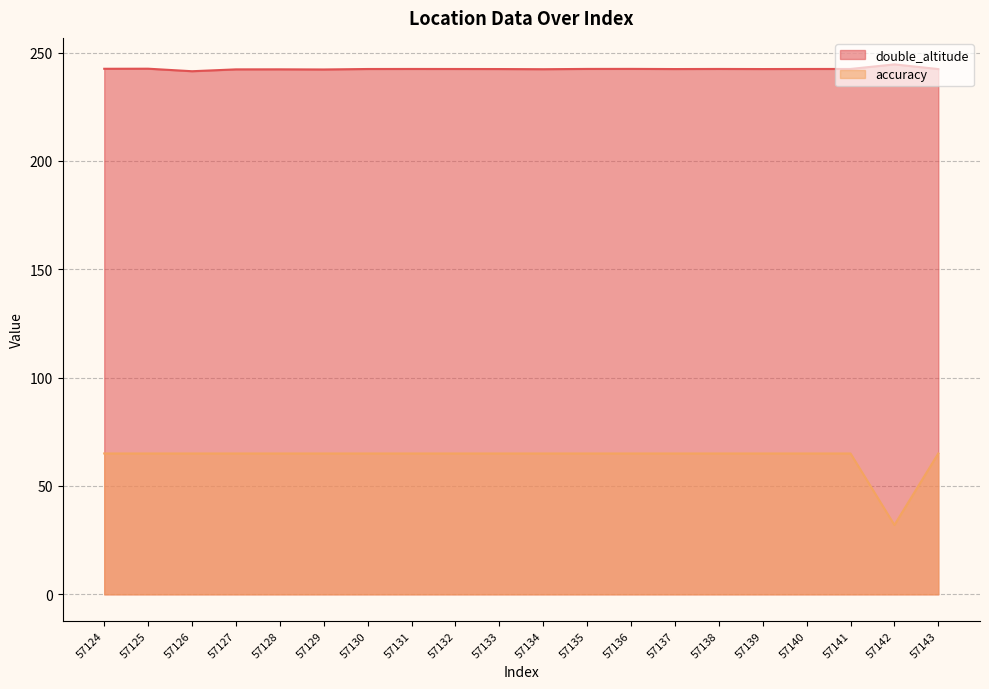

At how many categories does at least one series exceed 237?

20